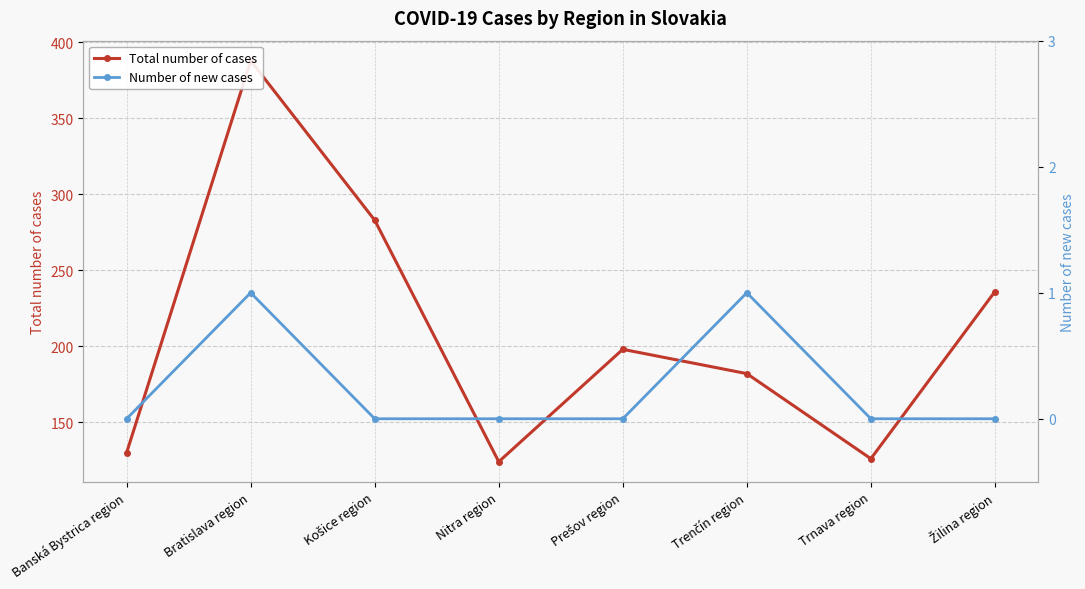

What is the sum of the Number of new cases values at Trenčín region and Bratislava region?

2